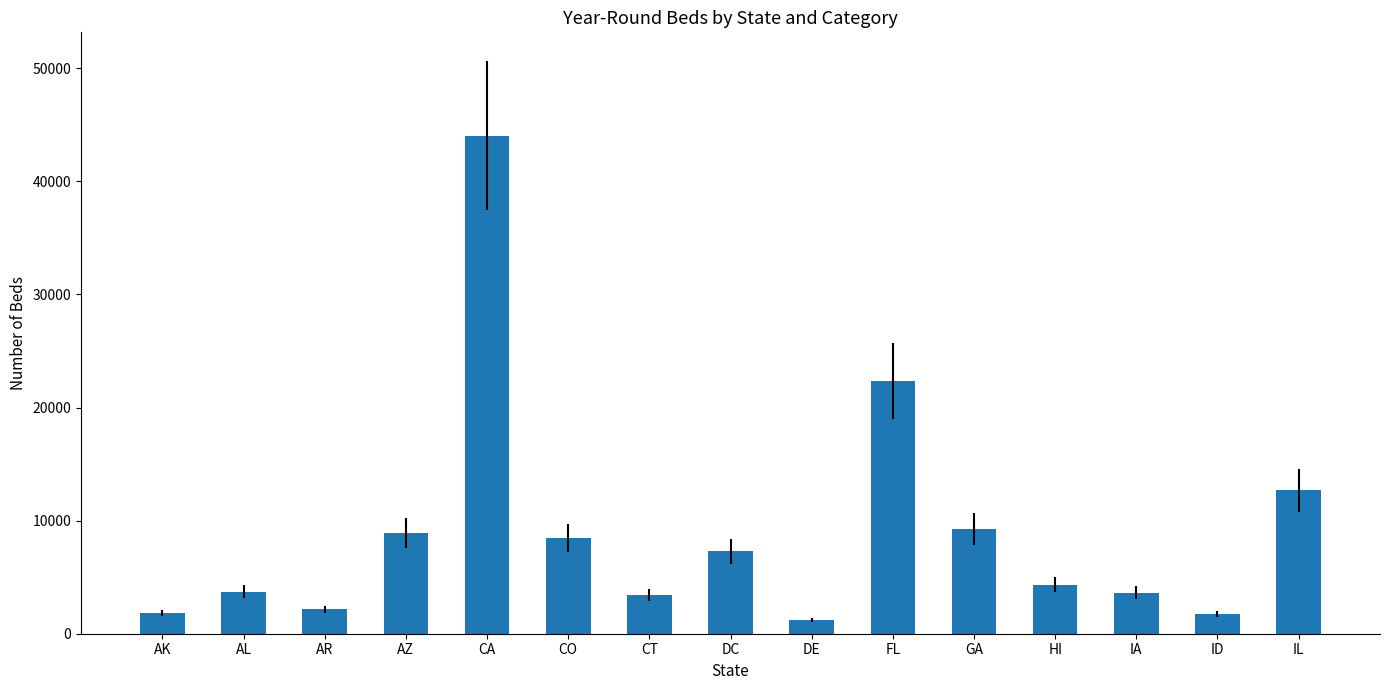

What is the label of the 13th bar from the left?

IA